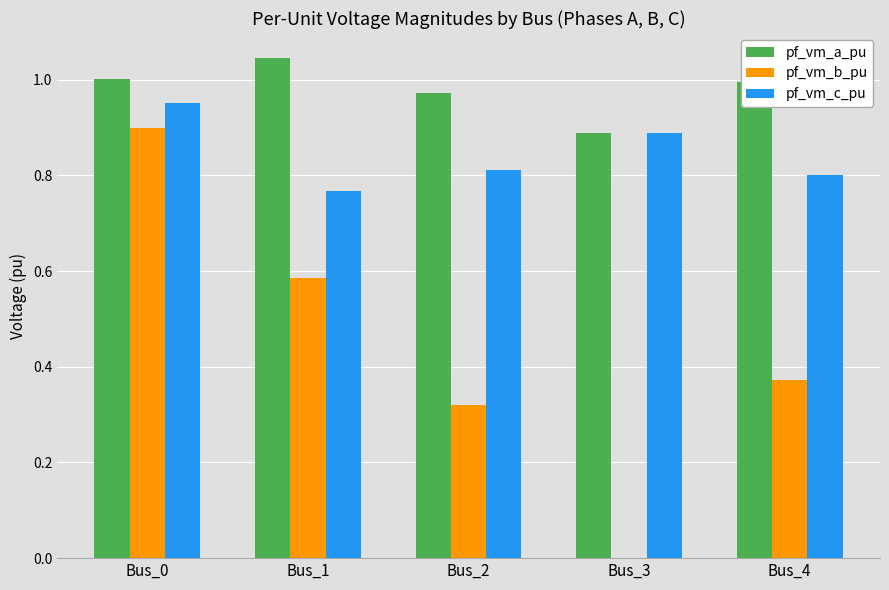

What is the sum of the pf_vm_b_pu values at Bus_2 and Bus_4?

0.7